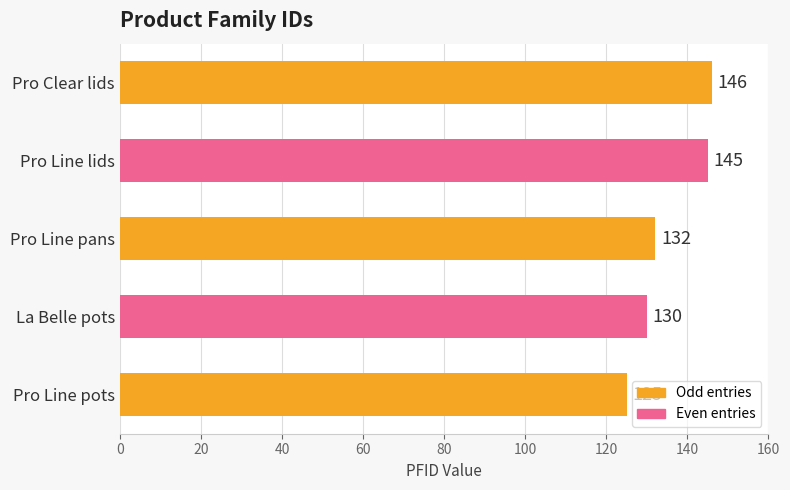

What is the smallest value displayed?

125